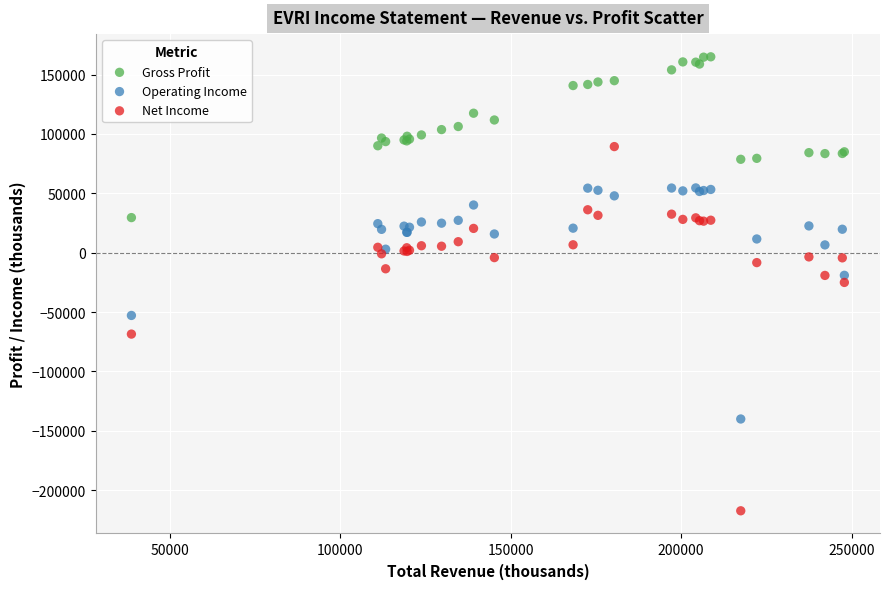

In the Net Income series, what Y value is closest to -63950?

-68500